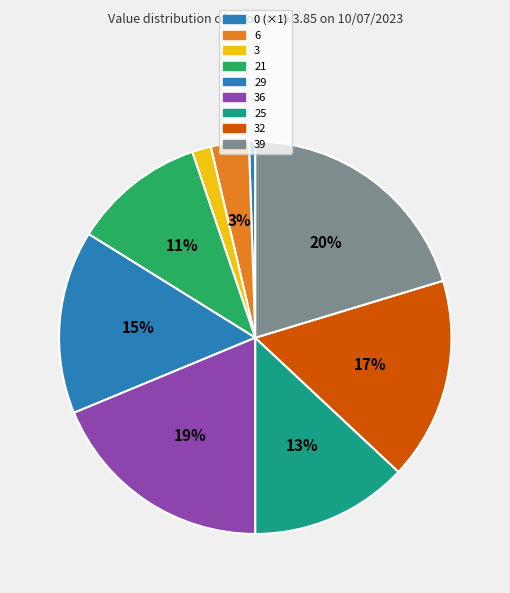

Count the number of slices in the pie.

9